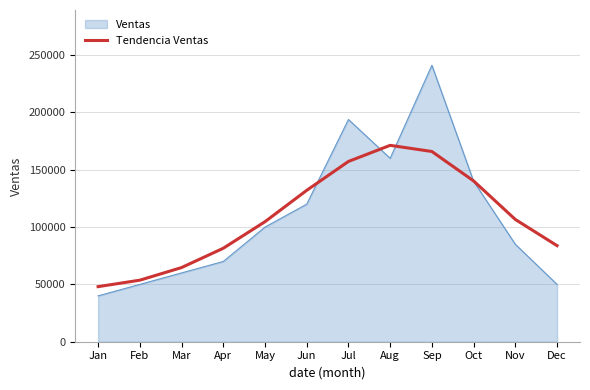

What is the greatest value displayed?

241163